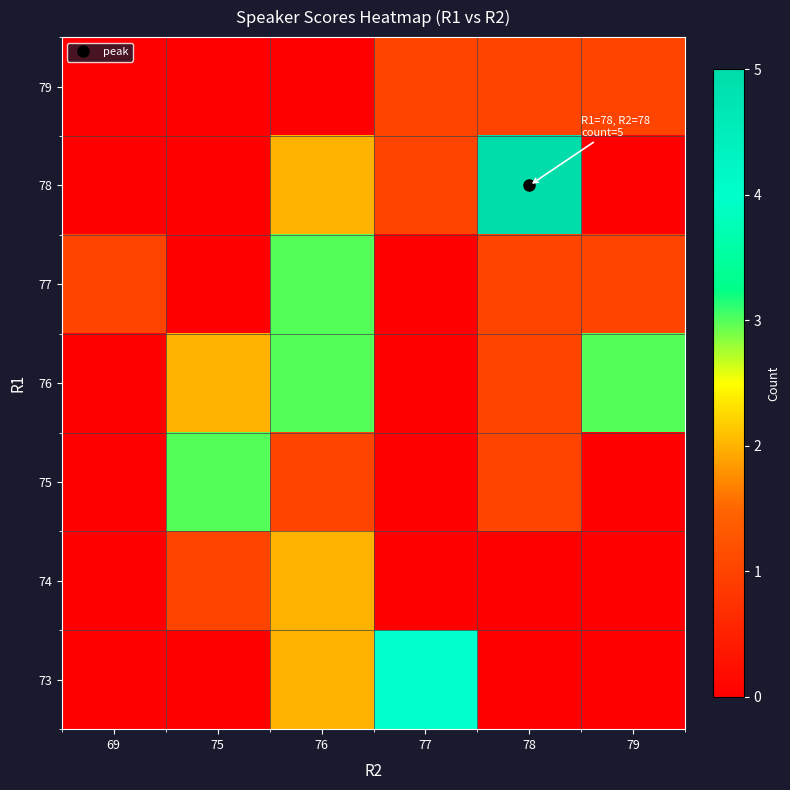

Which has a higher value, 75 or 76?

76